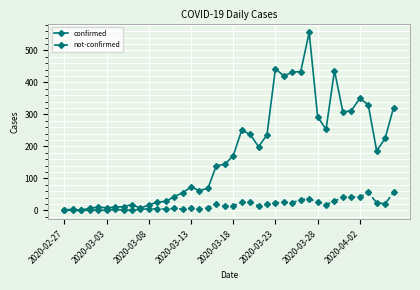

How many lines are shown in the chart?

2